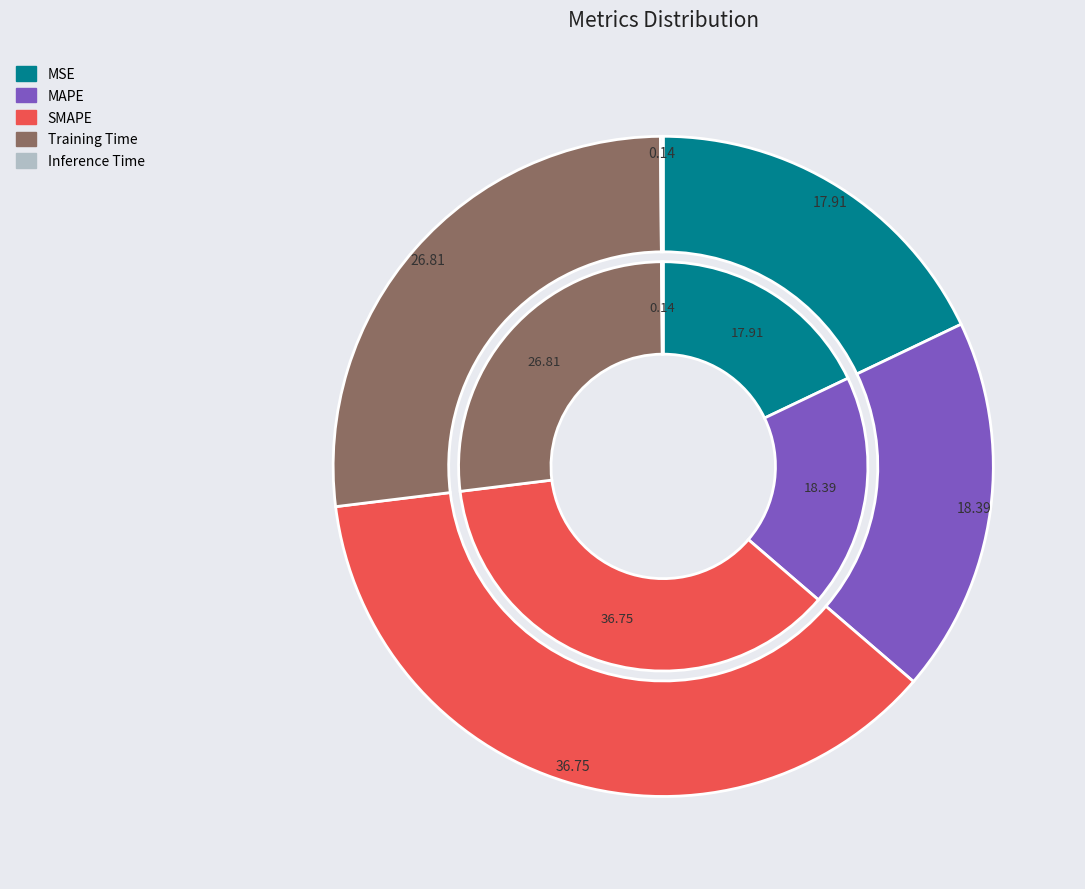

What percentage do SMAPE and MSE together represent?

54.7%